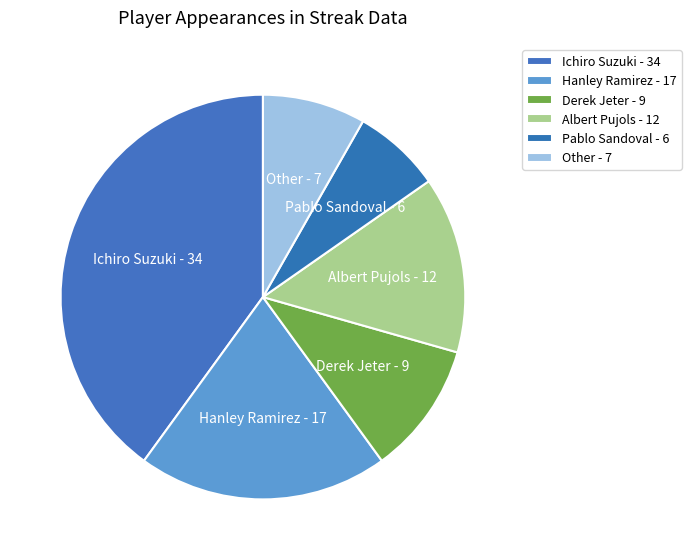

Does Other account for over 50% of the chart?

No